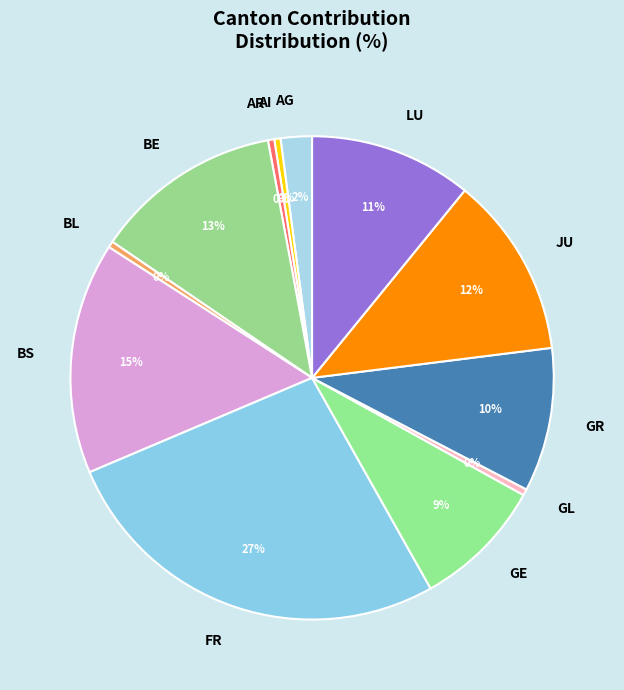

Is the sum of GL and BL greater than half?

No